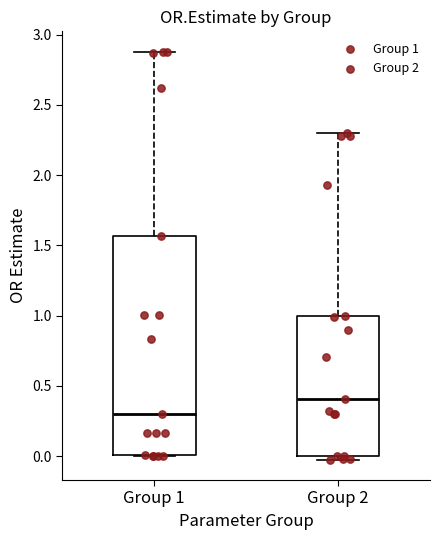

Where is the upper edge of the box for Group 2 on the y-axis? The values are not printed on the chart, so give them approximately, as read against the axis.

1.00